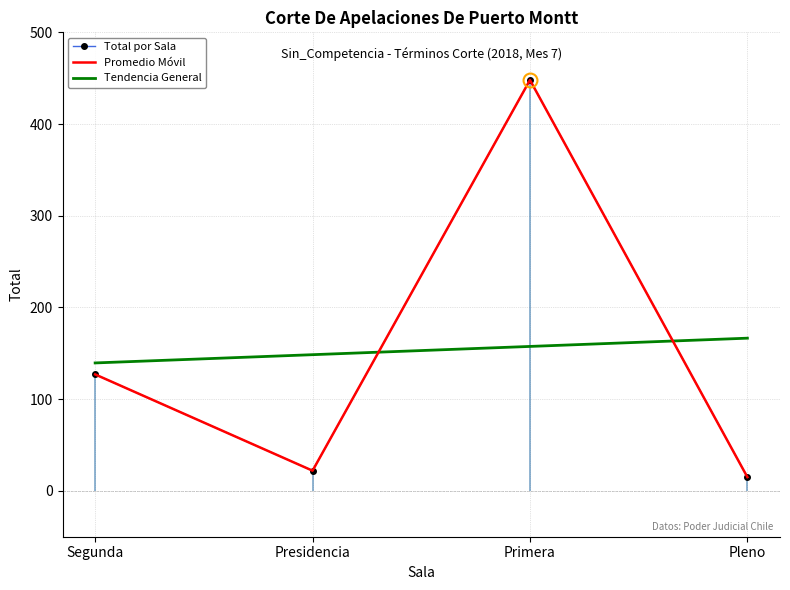

What is the maximum value shown in the chart?

448